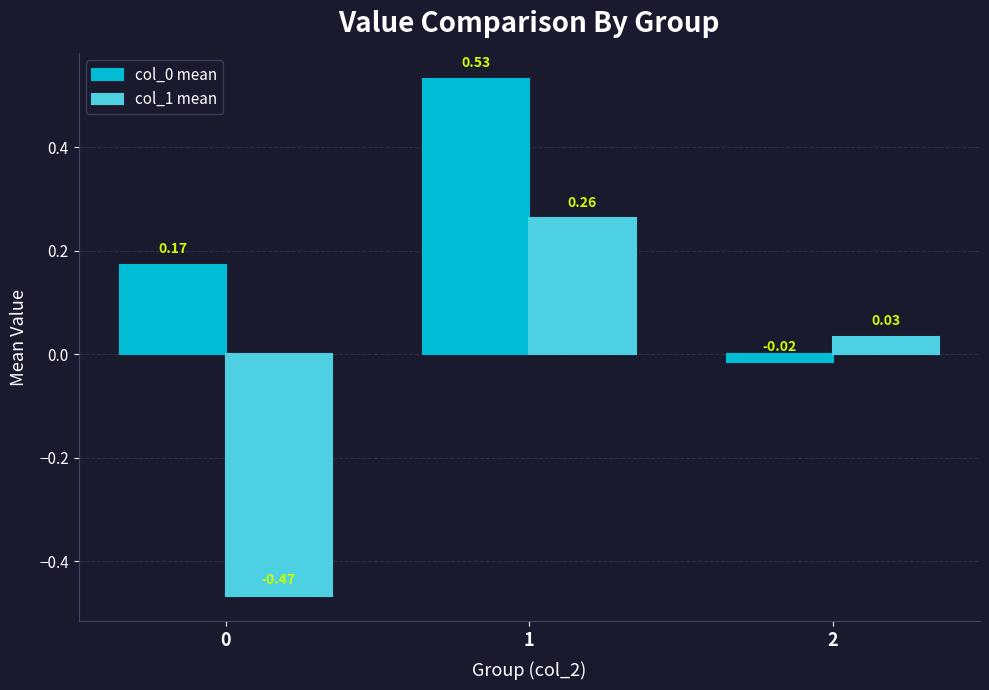

What is the sum of all col_0 mean values?

0.7